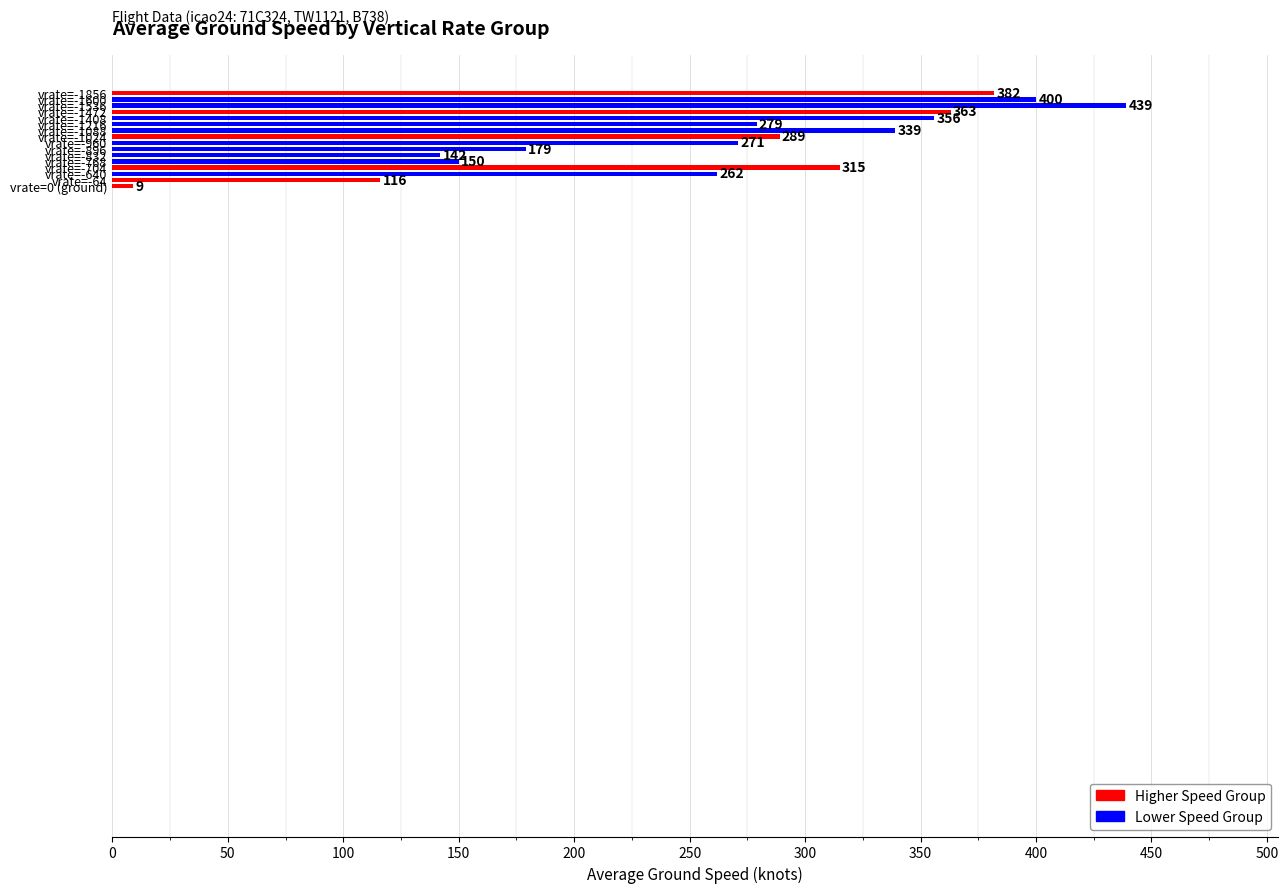

What is the average value?

268